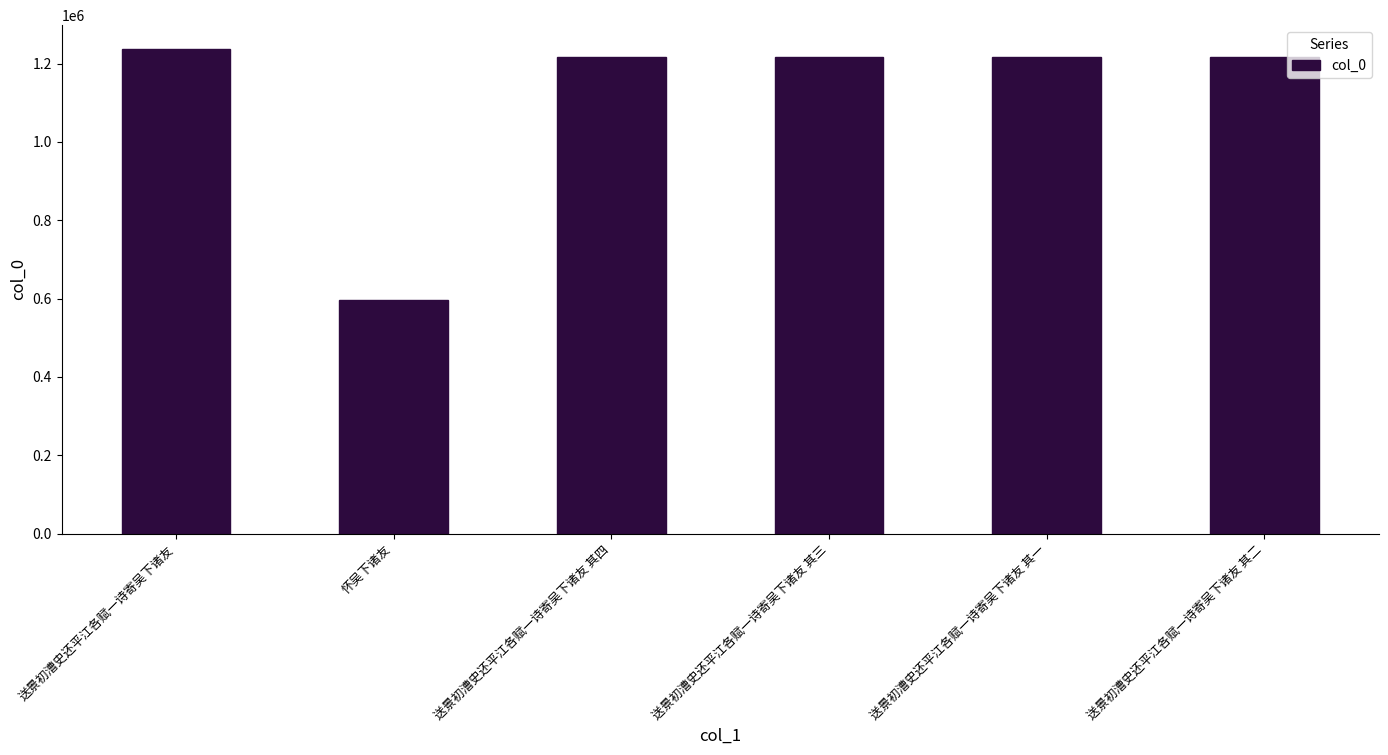

What is the difference between the values at 送景初漕史还平江各赋一诗寄吴下诸友 and 送景初漕史还平江各赋一诗寄吴下诸友 其一?

19026